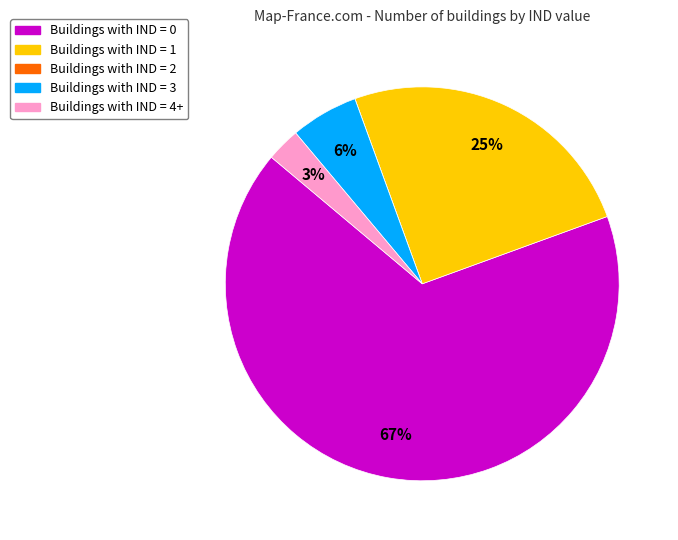

The Buildings with IND = 0 slice represents 78% of the pie. True or false?

False